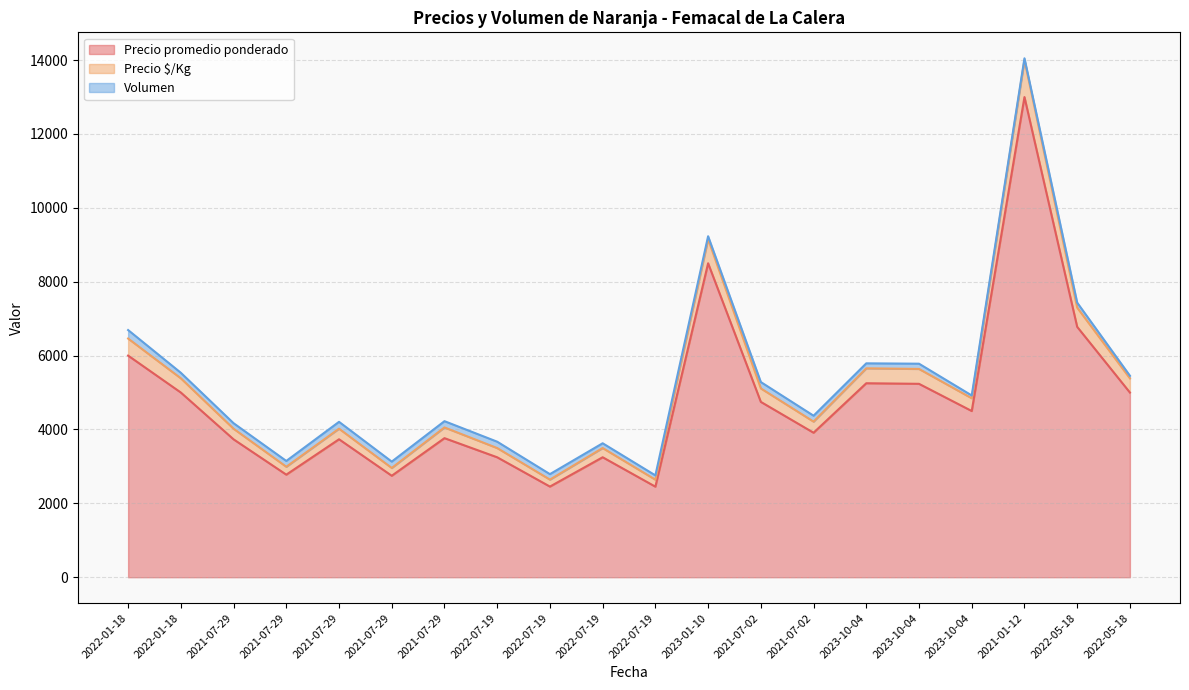

What is the sum of the Precio $/Kg values at 2021-07-29 and 2021-07-29?

8075